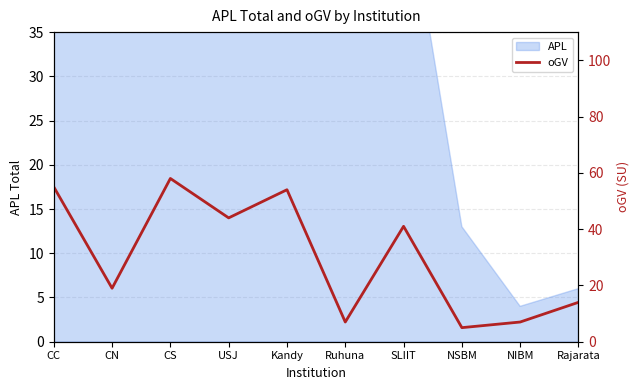

True or false: the data shows 26 at CN.

False